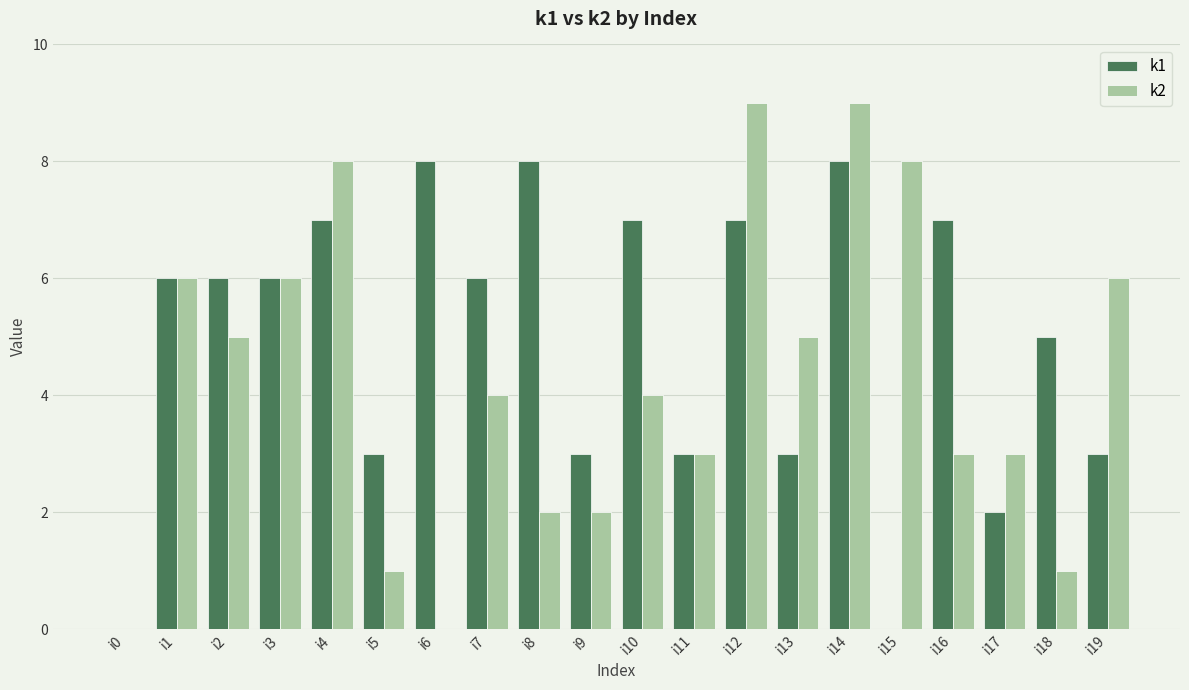

Is the value of k1 at i6 greater than the value of k2 at i11?

Yes